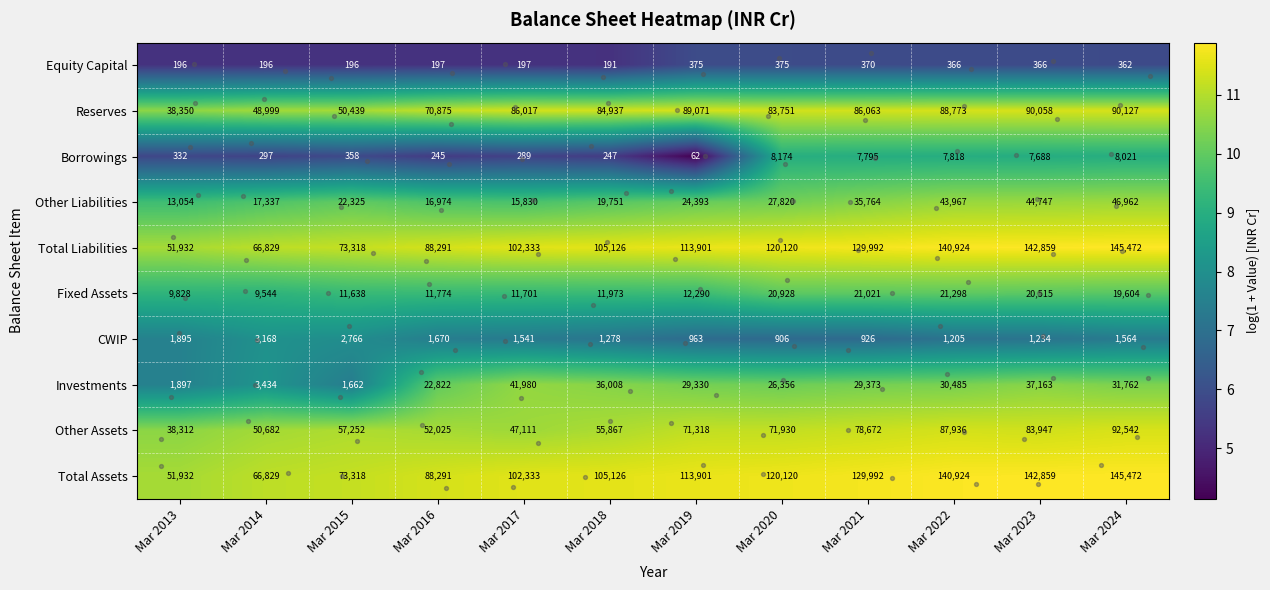

At which category is the sum across all series the highest?

Mar 2024